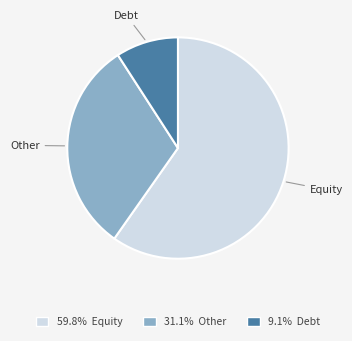

Which has a higher value, Equity or Other?

Equity